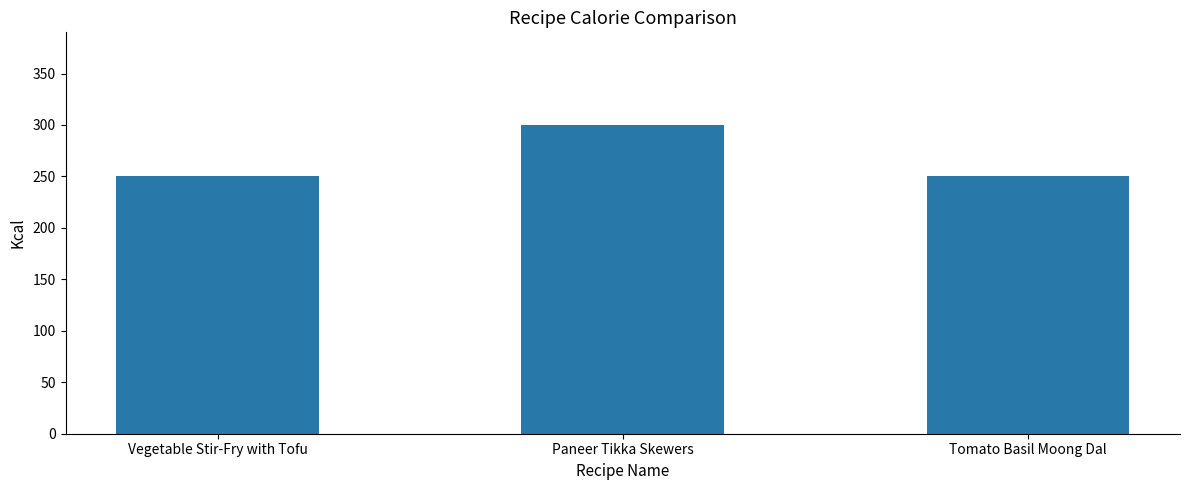

What is the ratio of the value at Paneer Tikka Skewers to the value at Tomato Basil Moong Dal?

1.2